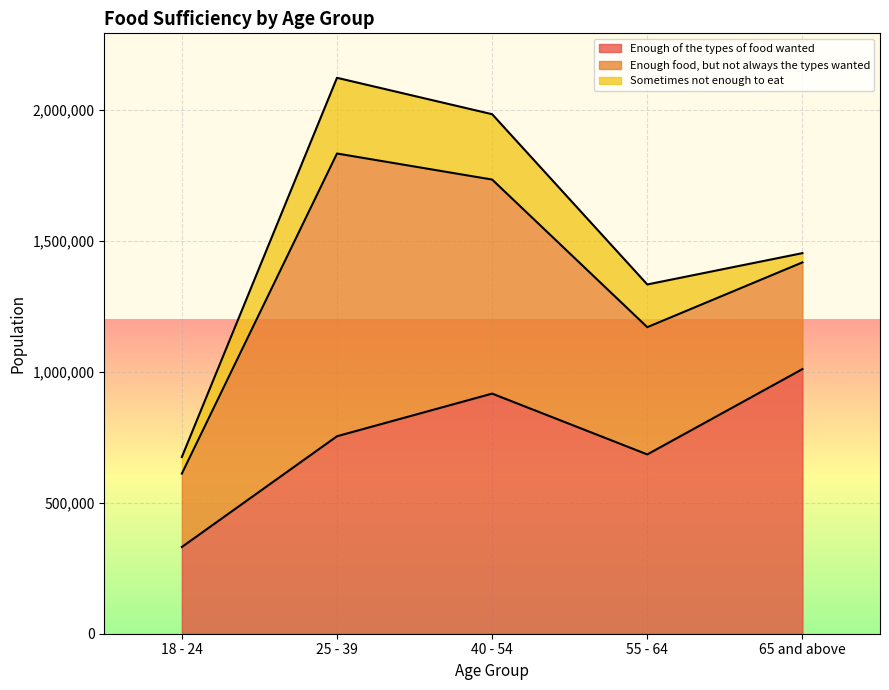

Which has a higher value, 65 and above or 25 - 39?

65 and above